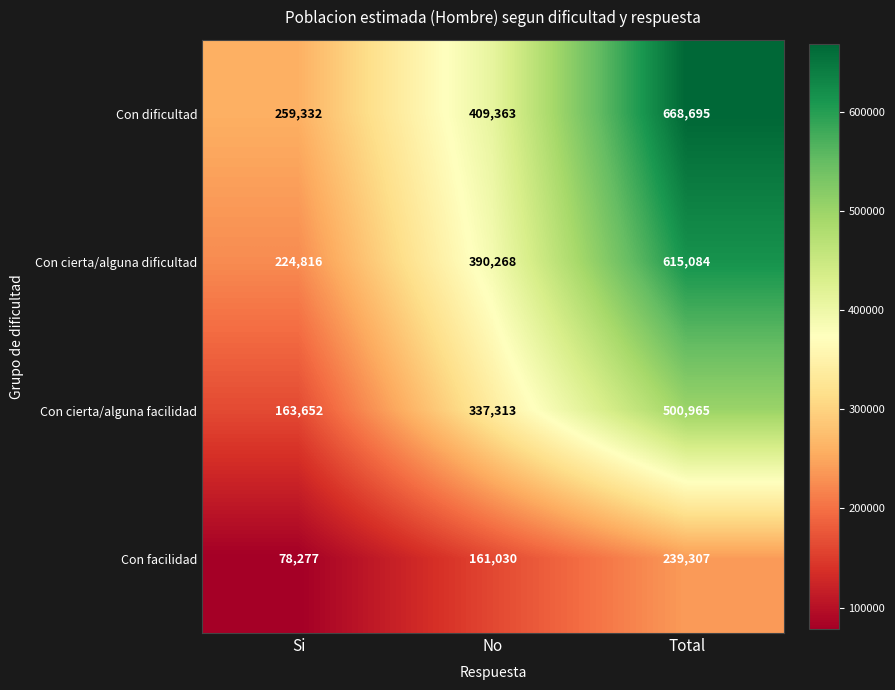

At which category does the chart reach its minimum across all series?

Si